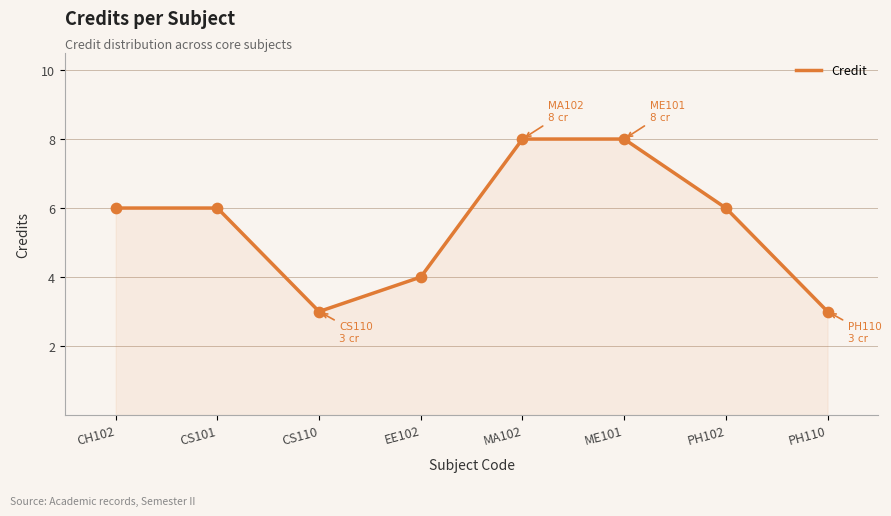

Between CS101 and MA102, which is larger?

MA102